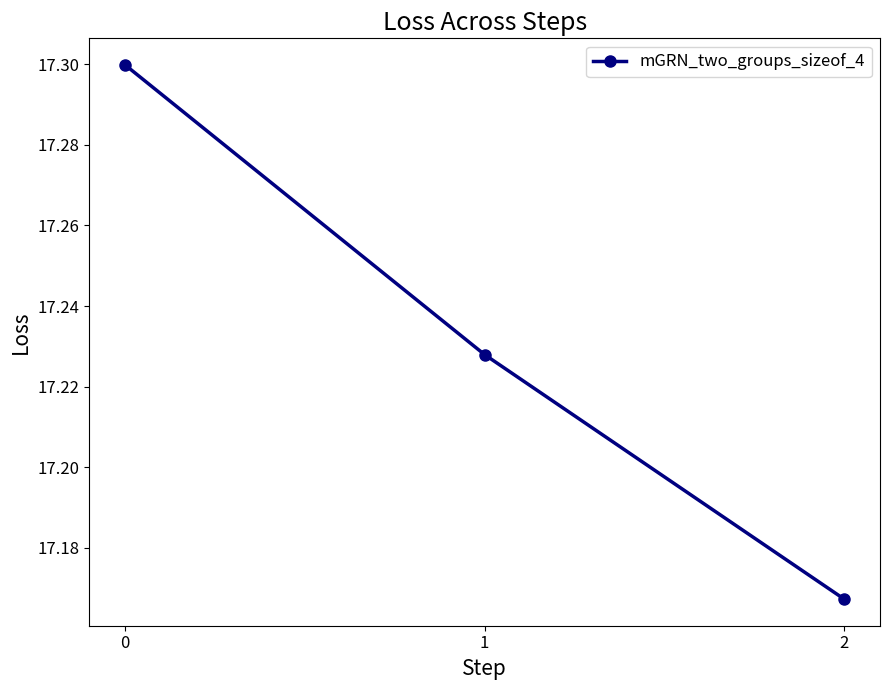

What is the greatest value displayed?

17.3